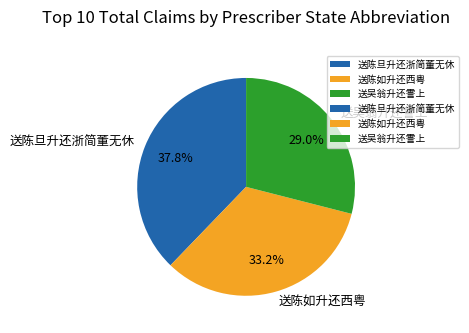

To the nearest percent, what is the difference between the 送陈如升还西粤 and 送陈旦升还浙简董无休 slice percentages?

5%